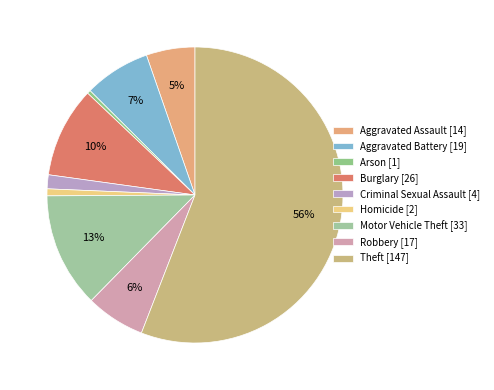

The Aggravated Battery slice represents 7% of the pie. True or false?

True